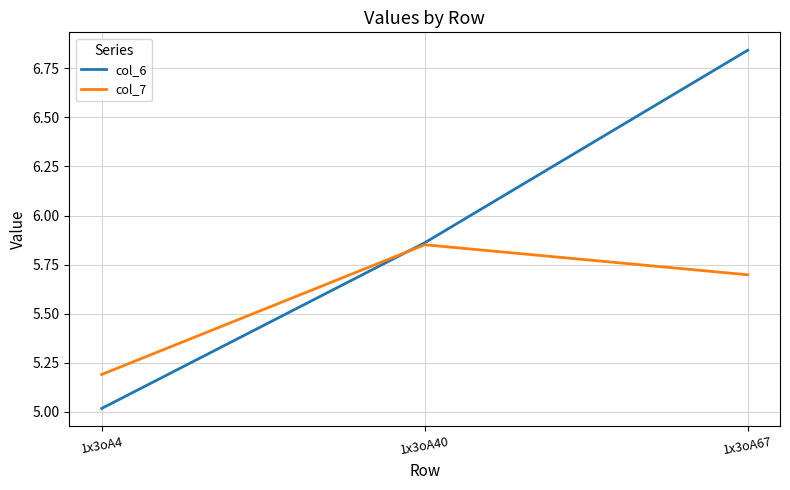

The col_6 series shows 2.8 at 1x3oA67. True or false?

False